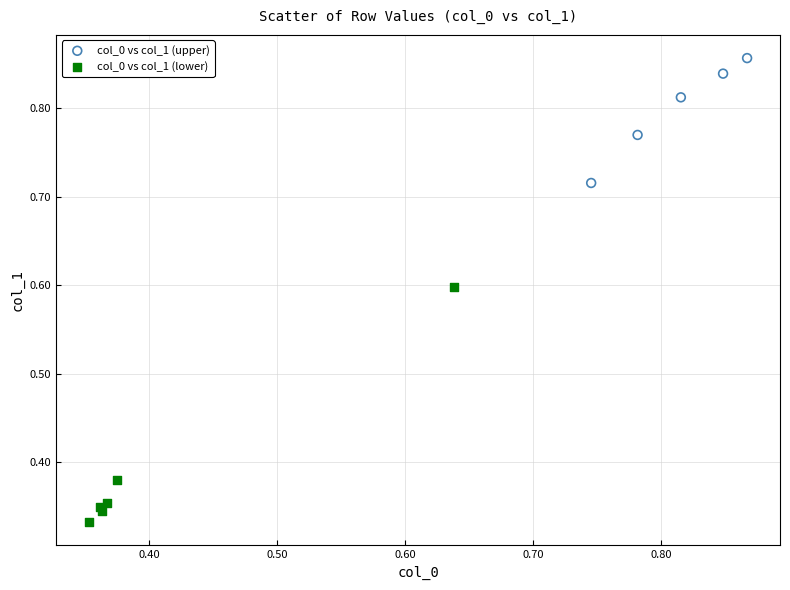

Which series contains the highest Y value?

col_0 vs col_1 (upper)